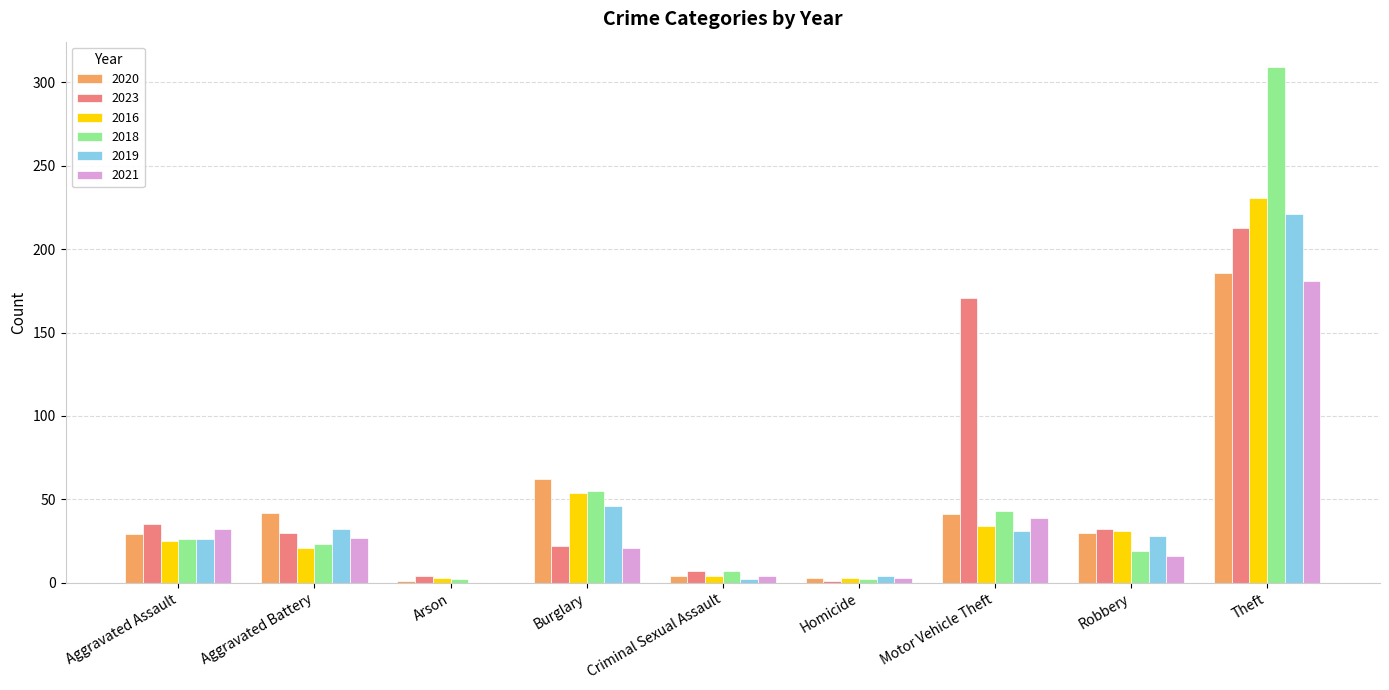

What value does the 2020 series have at Robbery?

30